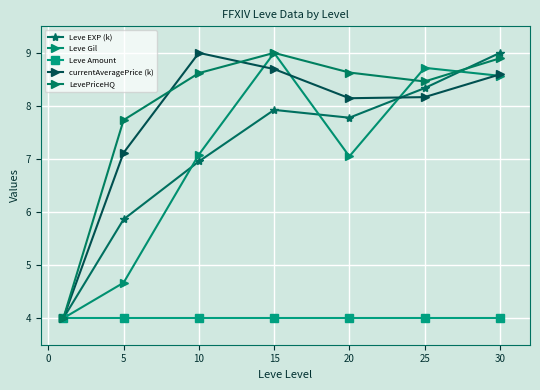

How many lines are shown in the chart?

5